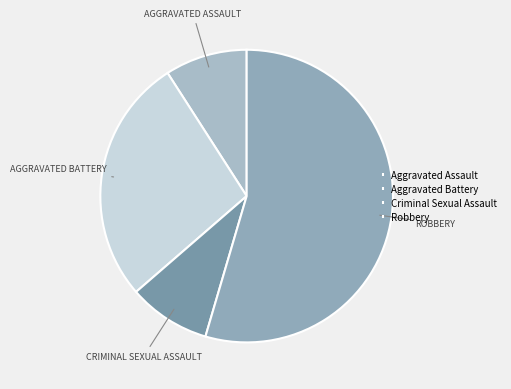

What percentage is the Criminal Sexual Assault slice, to the nearest percent?

9%